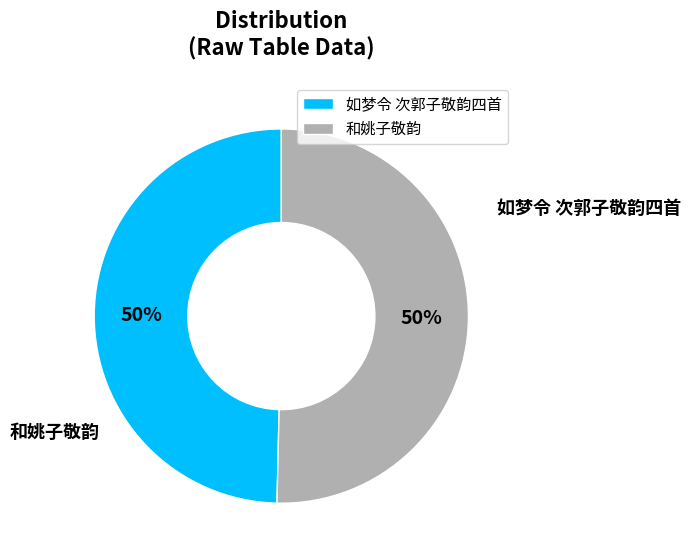

Rank the categories by value from lowest to highest.

如梦令 次郭子敬韵四首, 和姚子敬韵